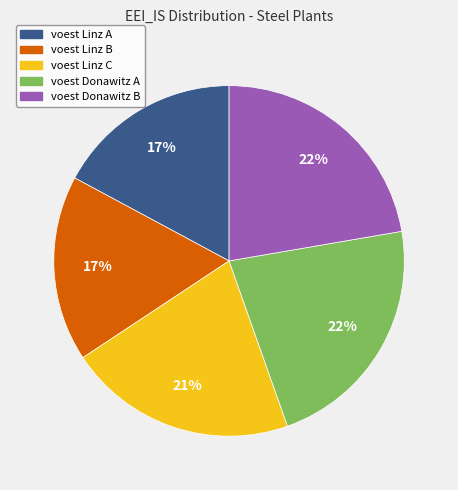

What percentage is the voest Donawitz A slice, to the nearest percent?

22%